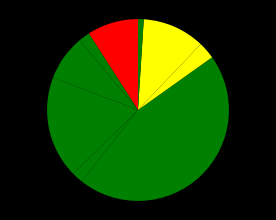

How many slices are in this pie chart?

9